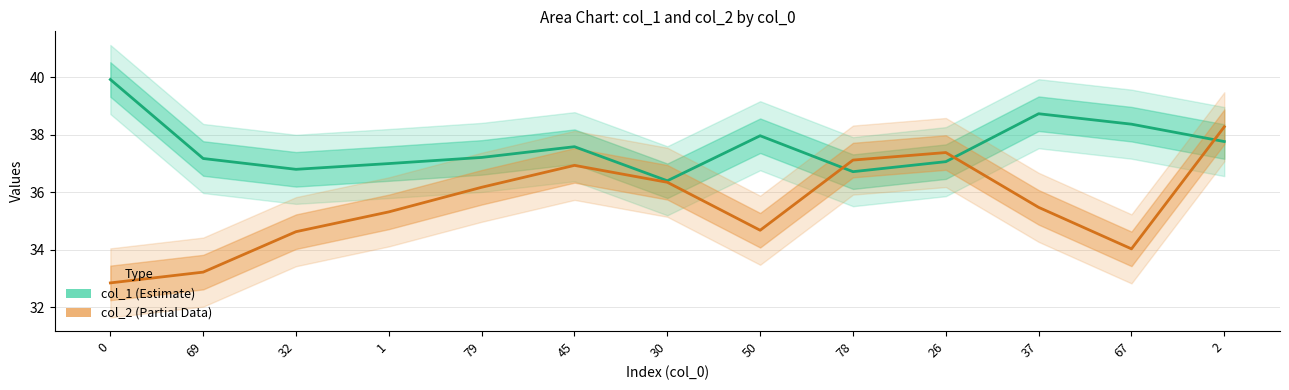

Where does the col_2 (Partial Data) series first go above 35?

1